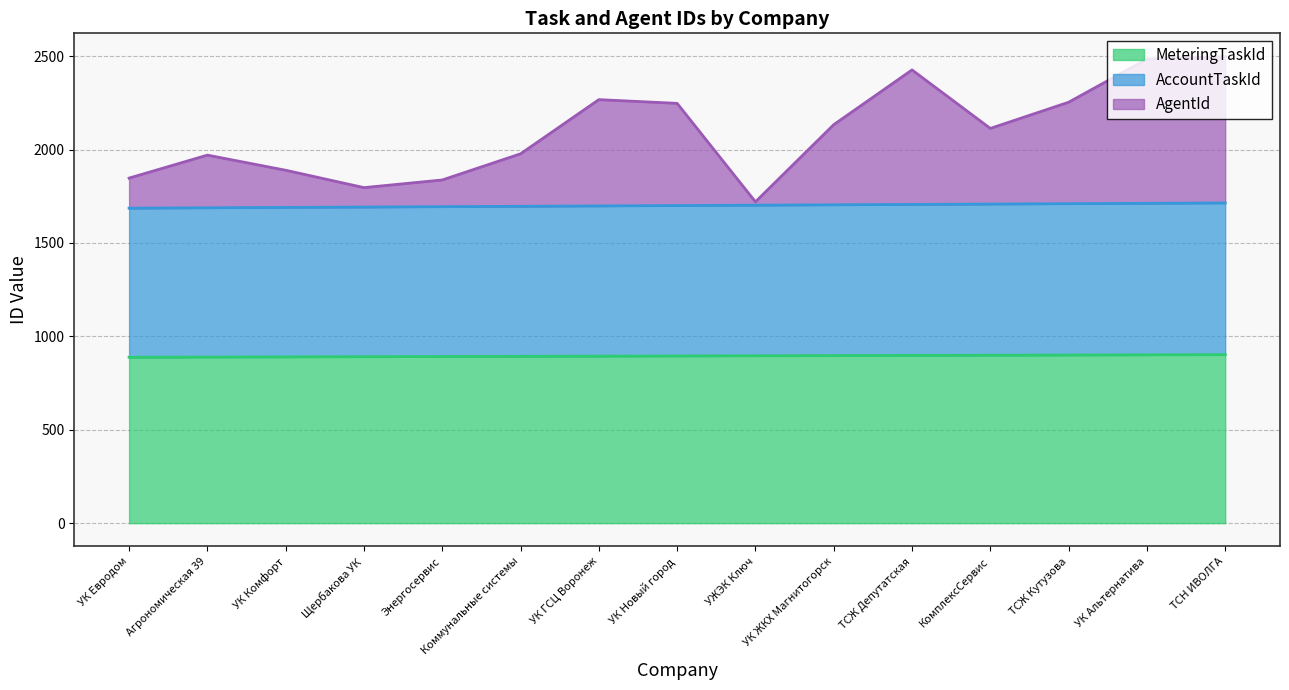

The AgentId series shows 1977 at Коммунальные системы. True or false?

True